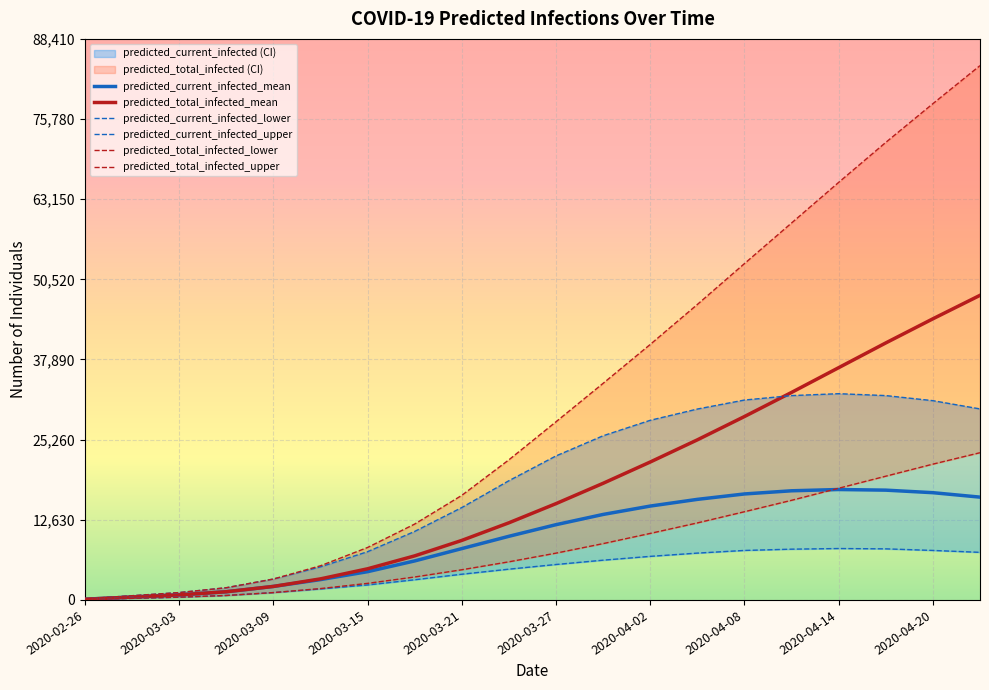

What is the maximum value for predicted_current_infected_mean?

17400